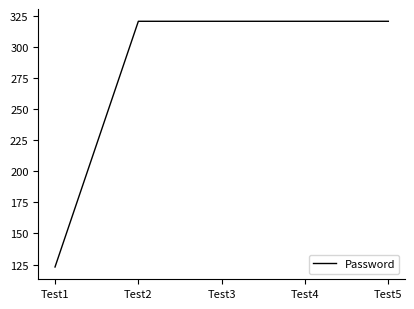

What is the smallest value displayed?

123